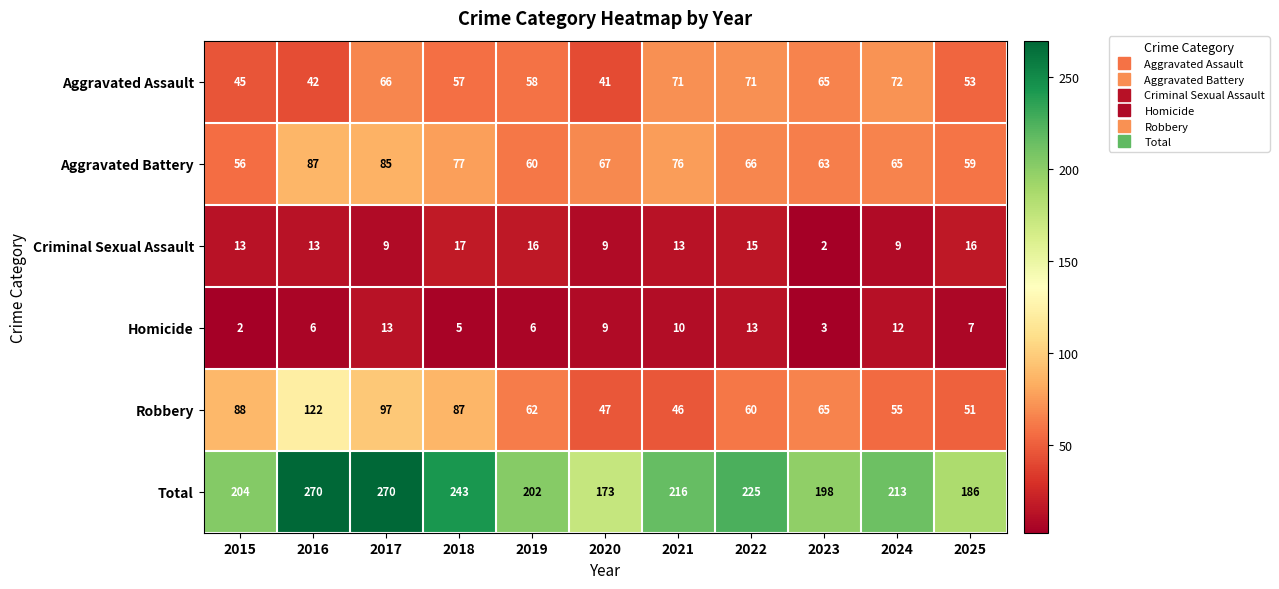

True or false: Total has a value of 300 at 2015.

False